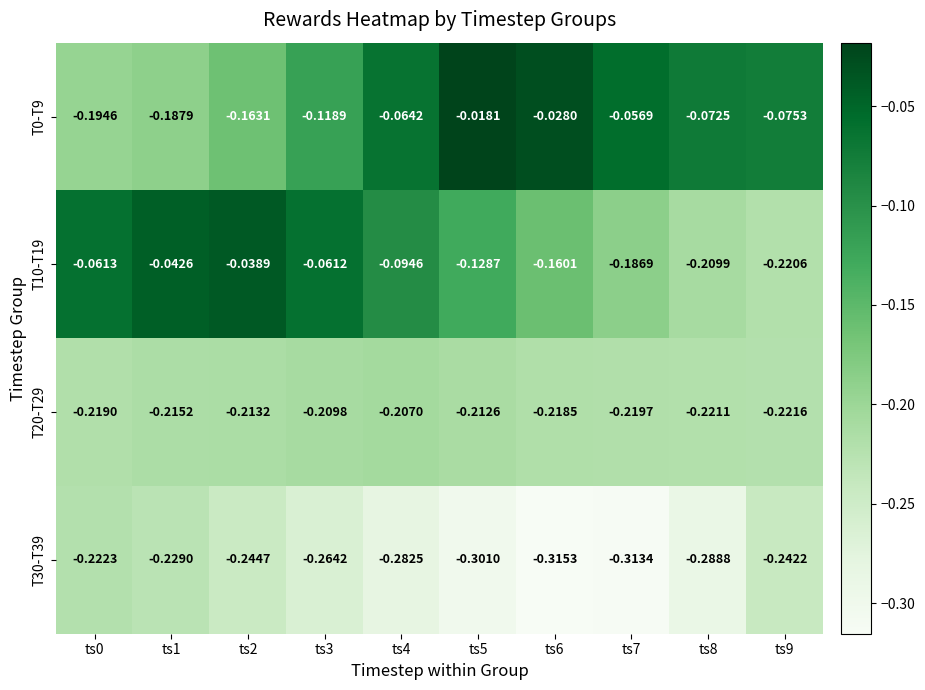

What is the spread (max minus min) of values at ts5?

0.3